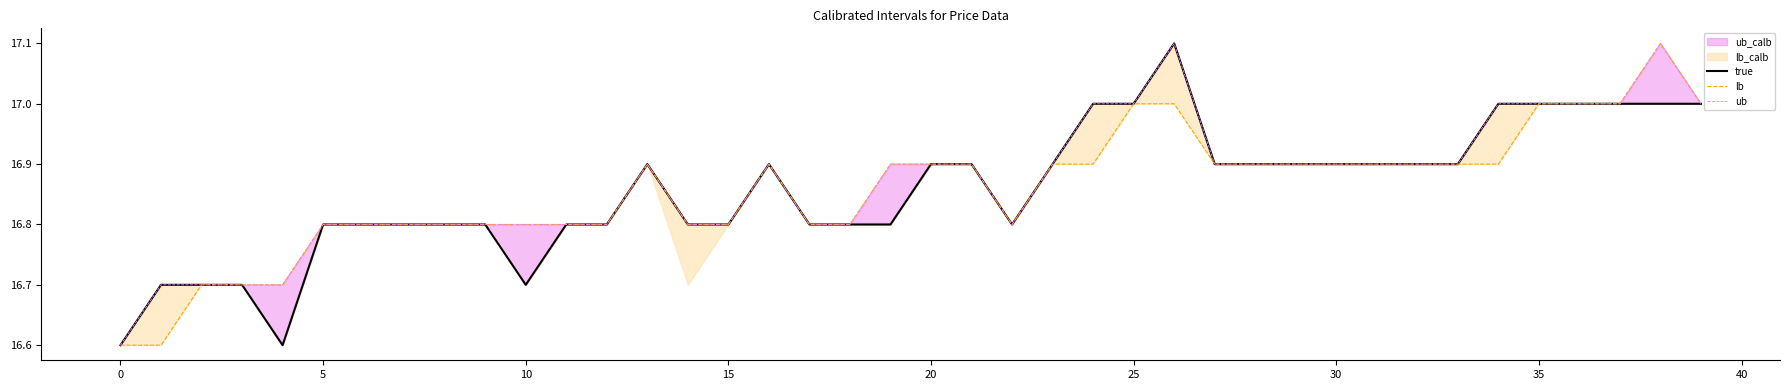

What is the lowest value of the lb series?

16.6